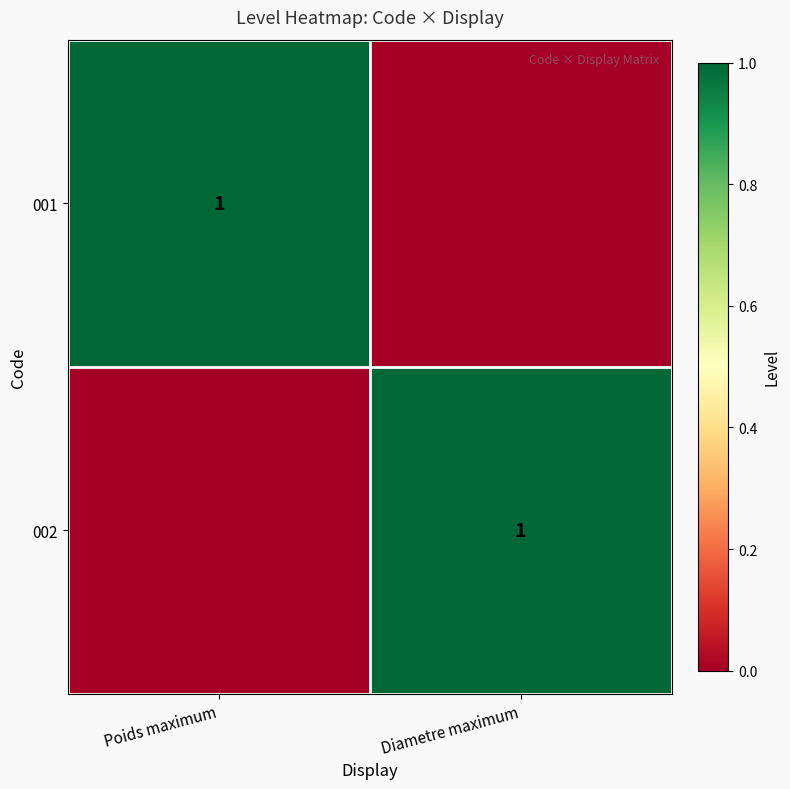

The 002 series shows 2 at Diametre maximum. True or false?

False